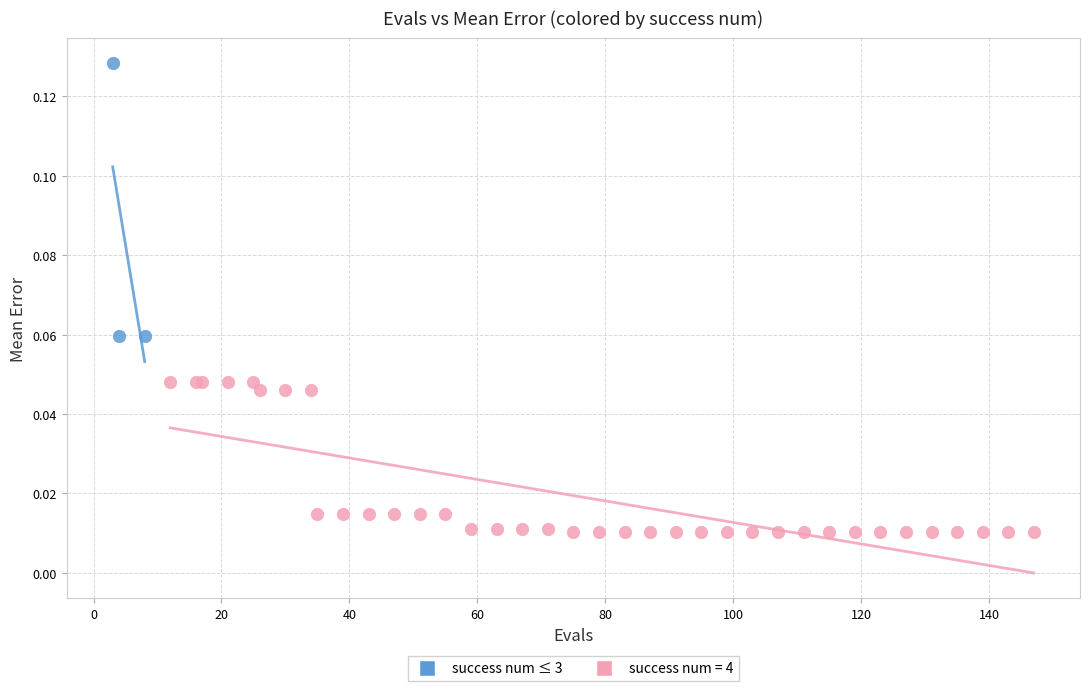

Which series contains the highest Y value?

success num ≤ 3